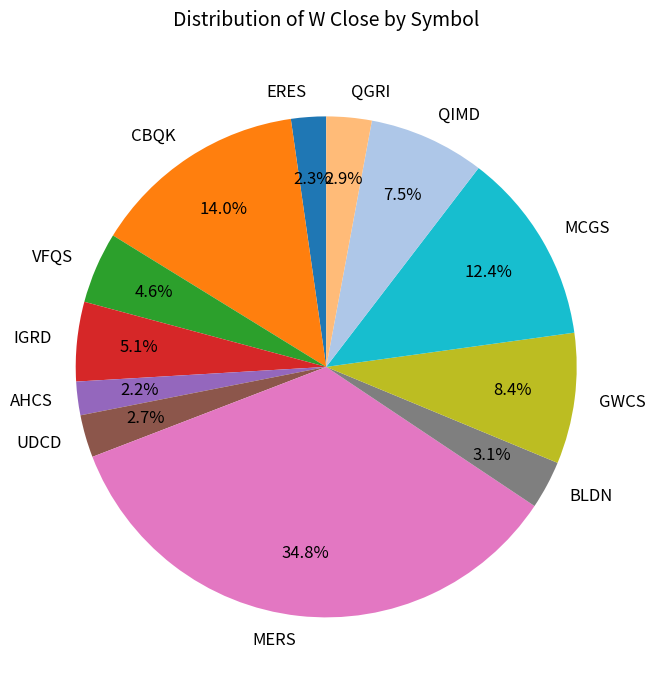

Which has a higher value, BLDN or VFQS?

VFQS